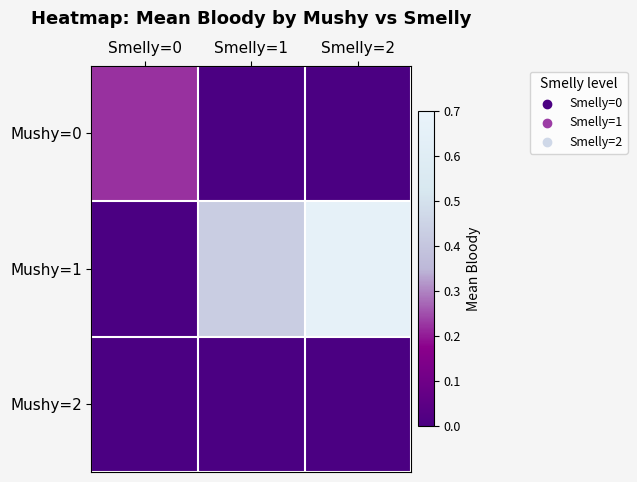

Rank the series at Smelly=1 from highest to lowest value.

Mushy=1, Mushy=0, Mushy=2